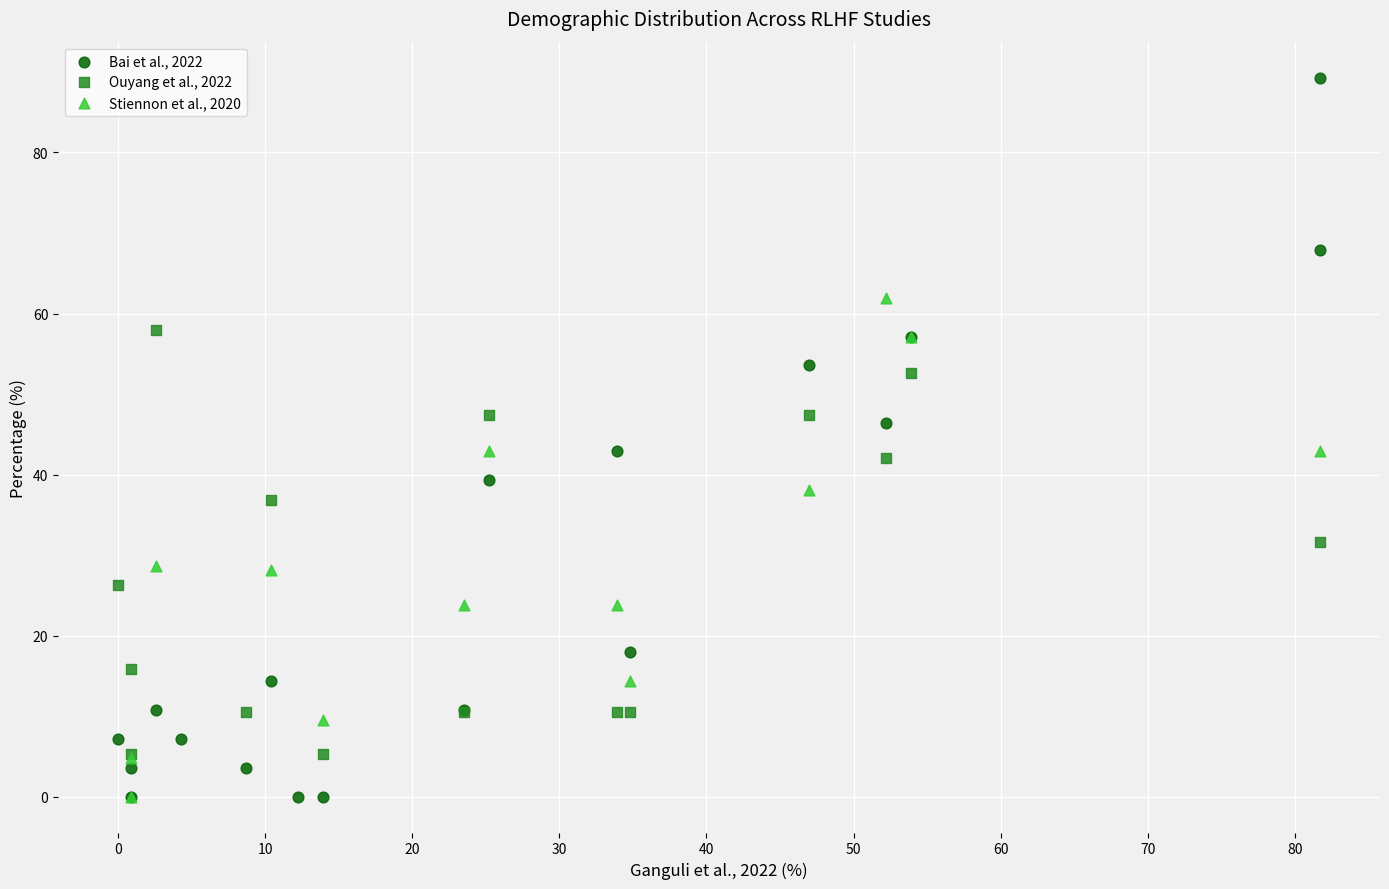

Which series contains the highest Y value?

Bai et al., 2022